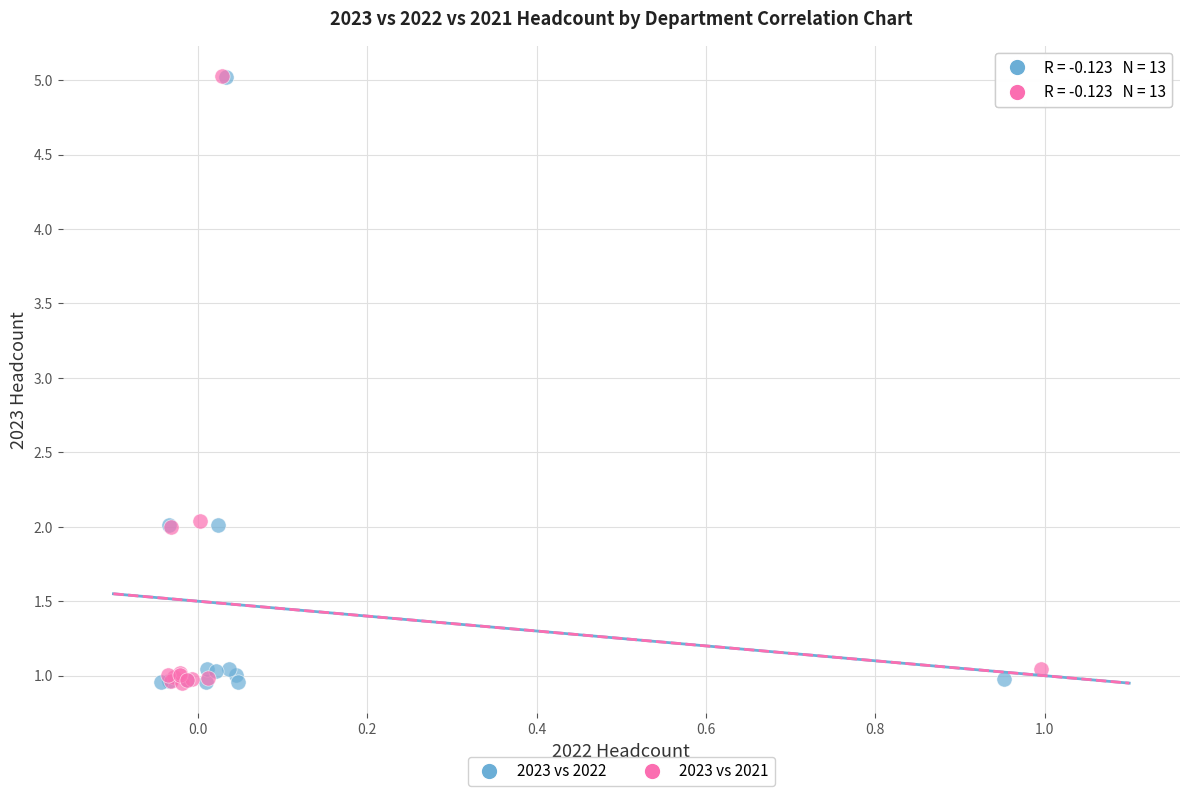

What are all the series names shown in the legend?

2023 vs 2022, 2023 vs 2021